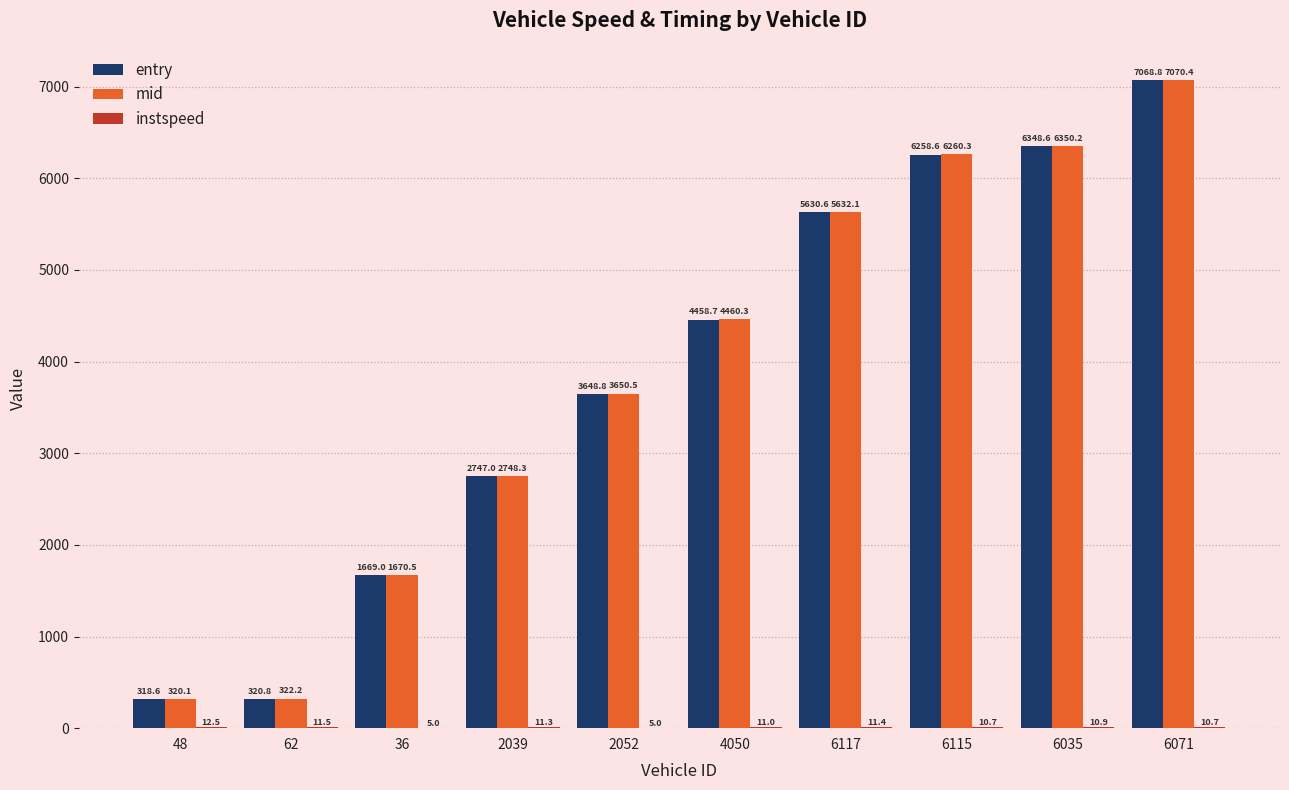

At which category is the sum across all series the highest?

6071